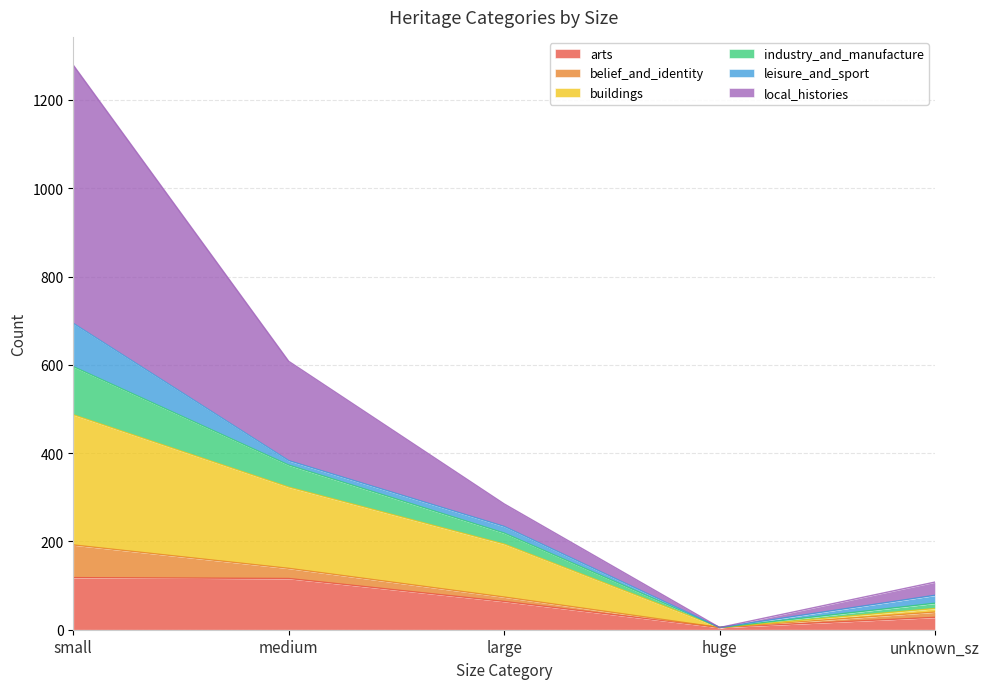

At which category is the sum across all series the highest?

small